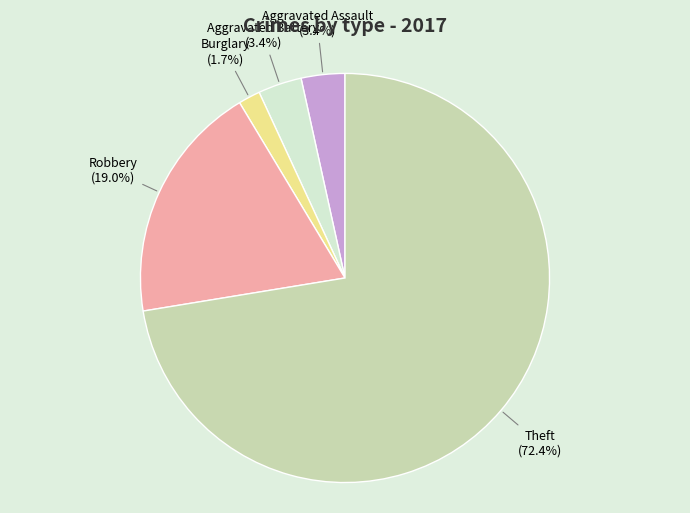

Do Robbery and Burglary together represent more than half of the pie?

No